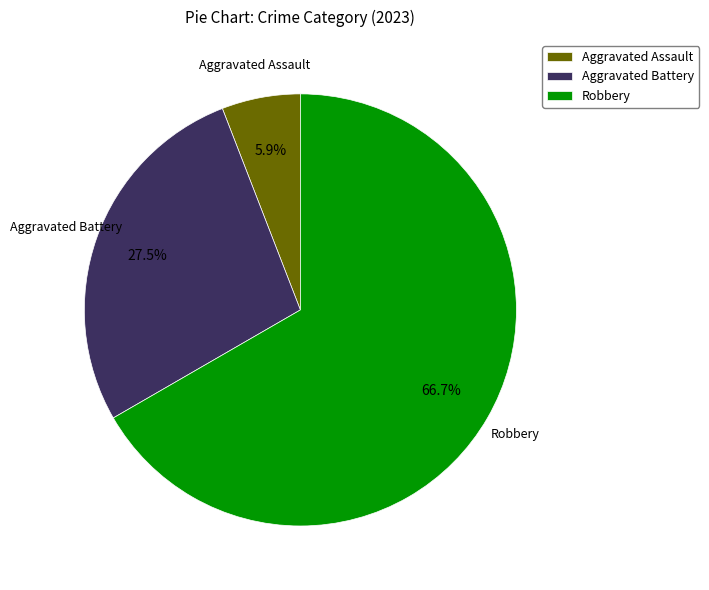

Is the sum of Robbery and Aggravated Battery greater than half?

Yes